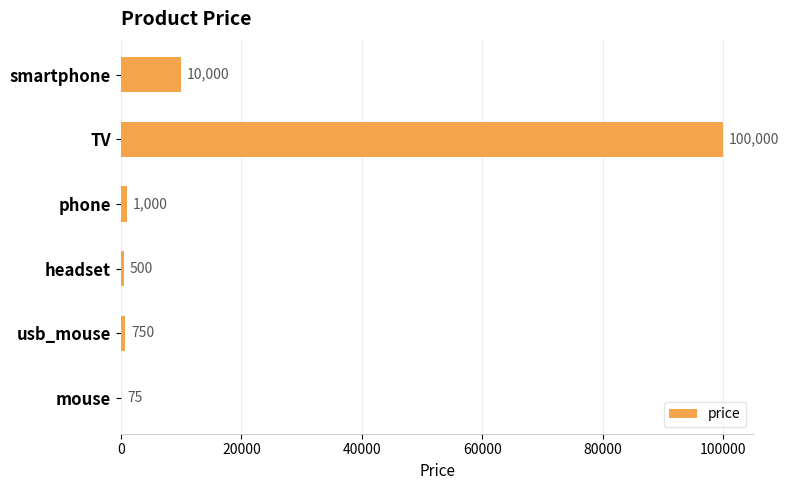

What is the maximum value shown in the chart?

100000